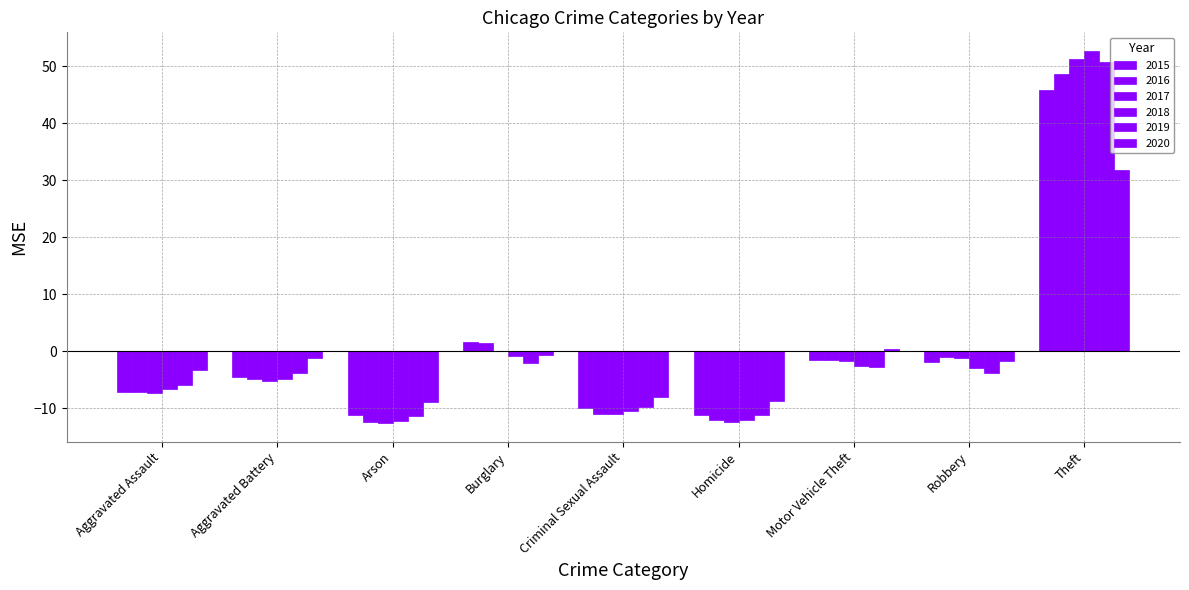

The 2020 series shows -1.0 at Robbery. True or false?

False